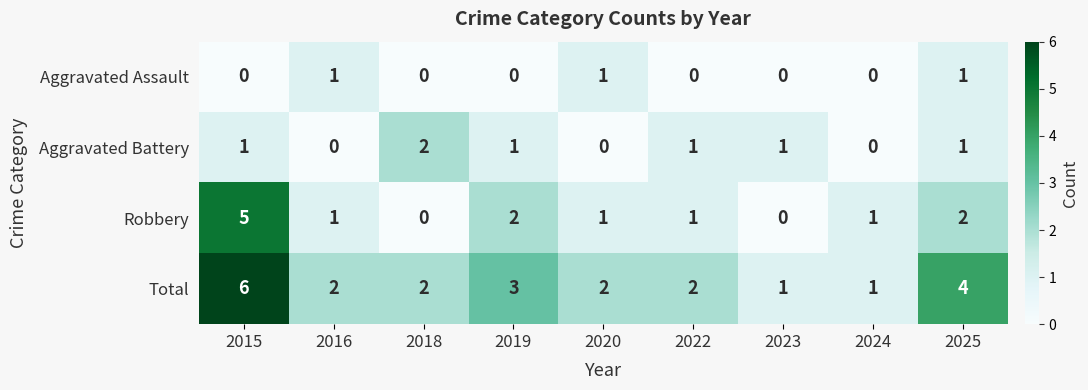

How many data points does each series have?

9